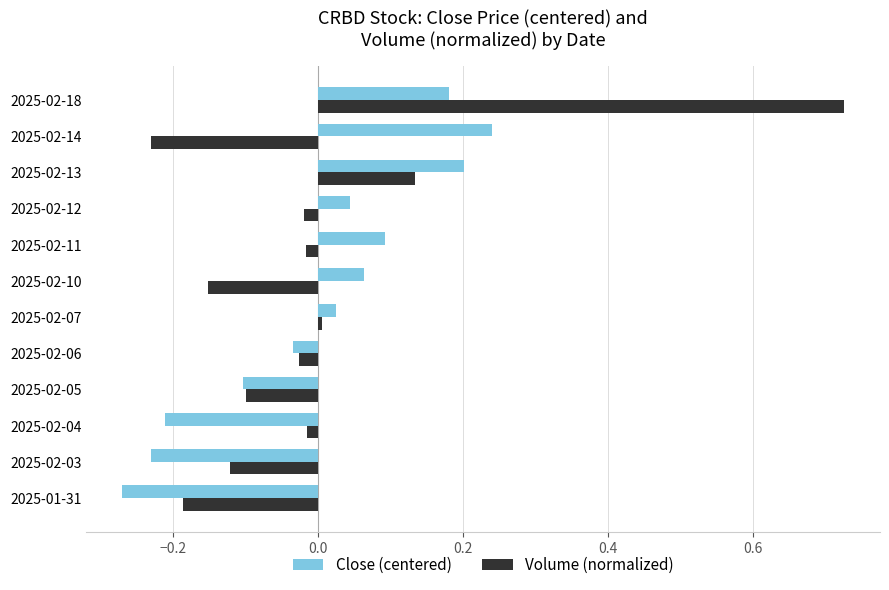

At which category does the chart reach its peak across all series?

2025-02-18